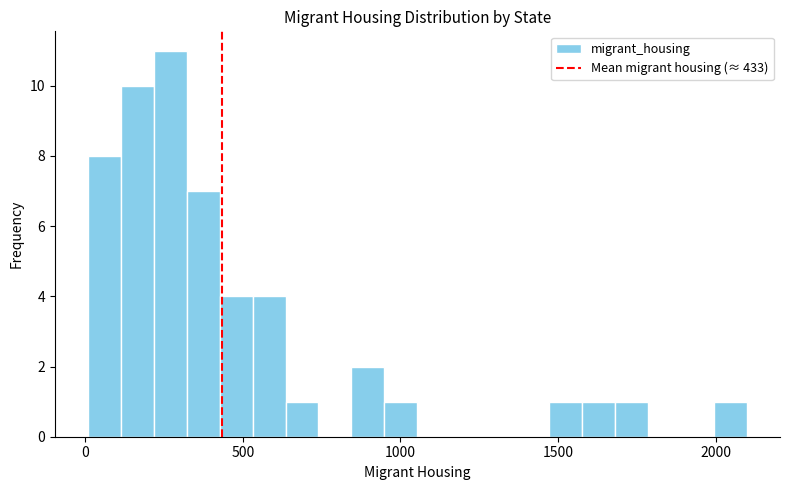

Read against the x-axis, roughly where is the centre of the tallest bar?

250